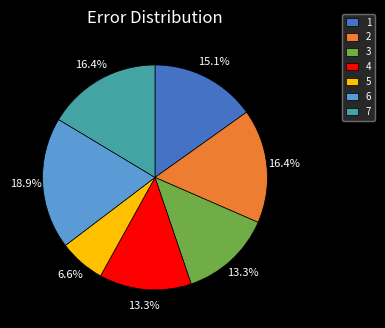

Does 5 account for over 50% of the chart?

No